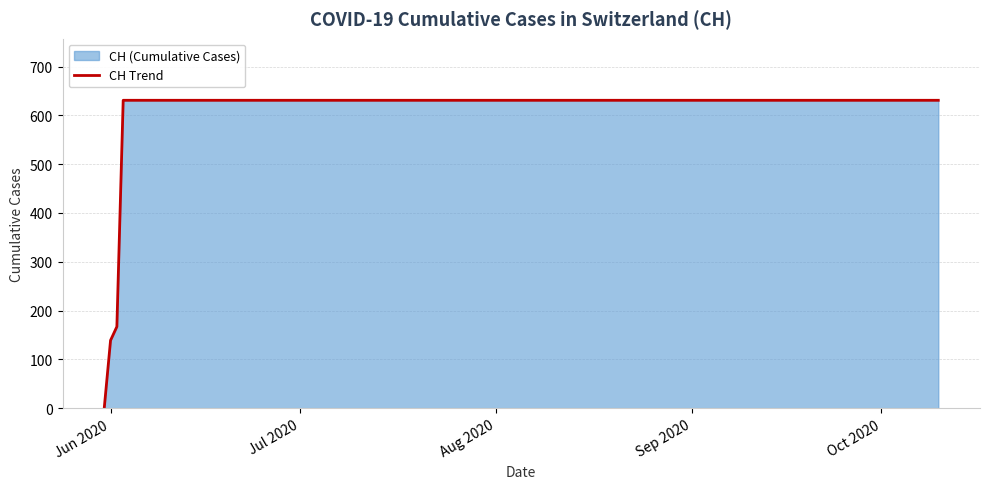

True or false: the data has more than 0 interior local peaks.

False